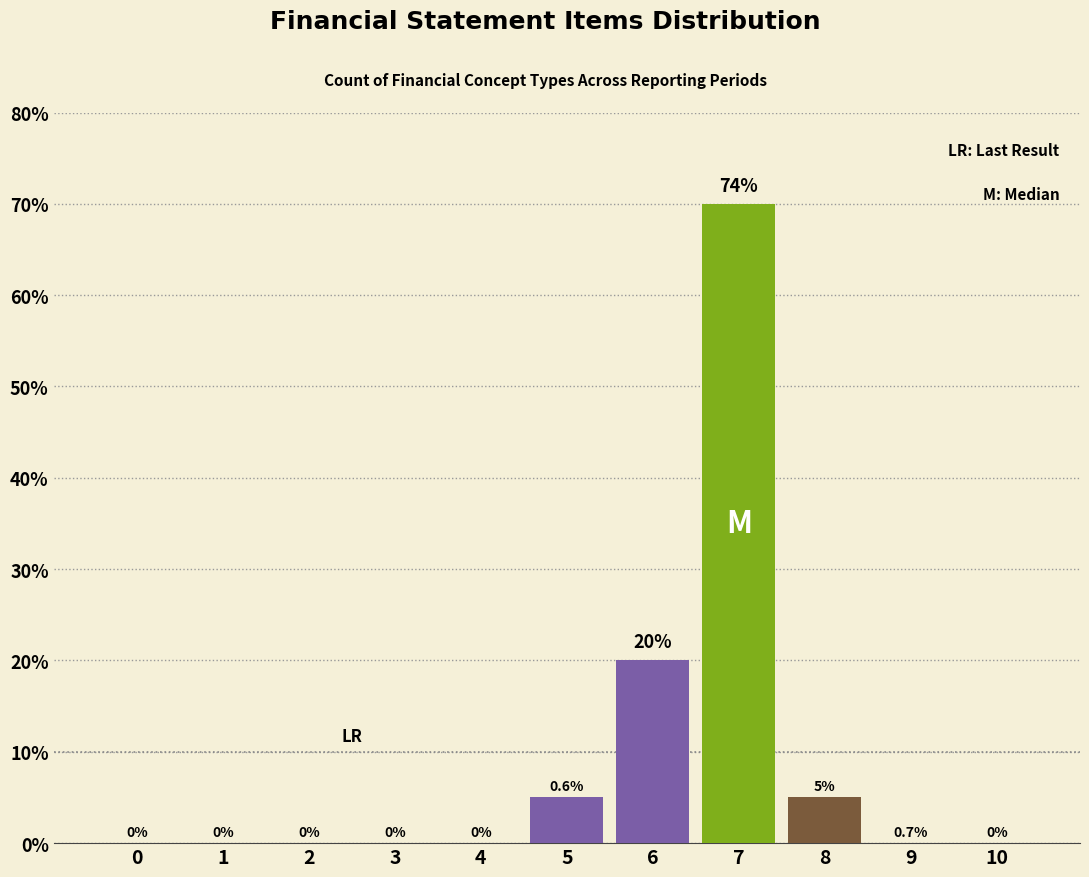

Reading left to right, transcribe all the data shown in this chart.

0=0	1=0	2=0	3=0	4=0	5=5	6=20	7=70	8=5	9=0	10=0